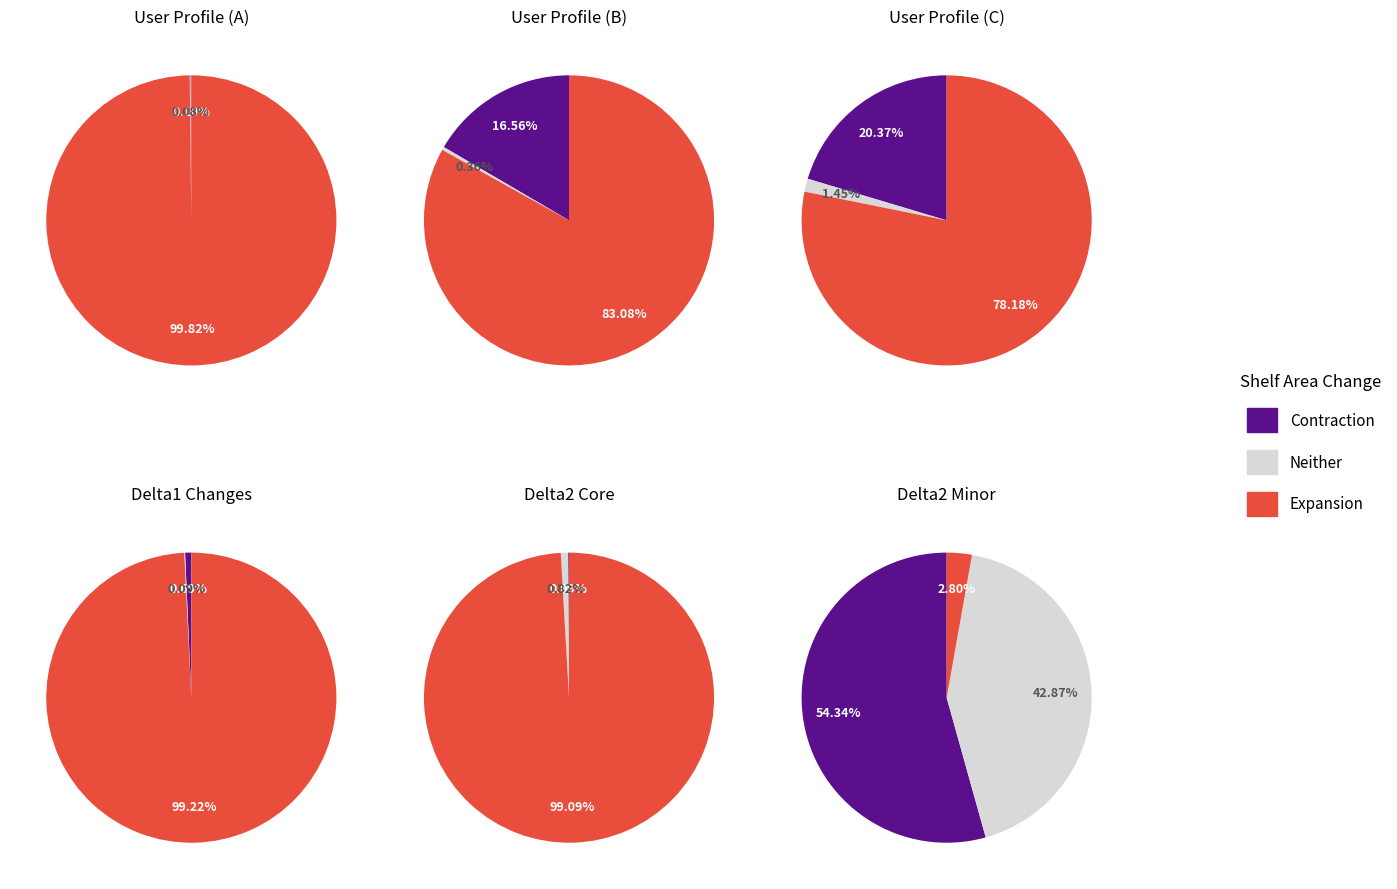

True or false: seq_delta2_friend_cnt accounts for 1% of the total.

False